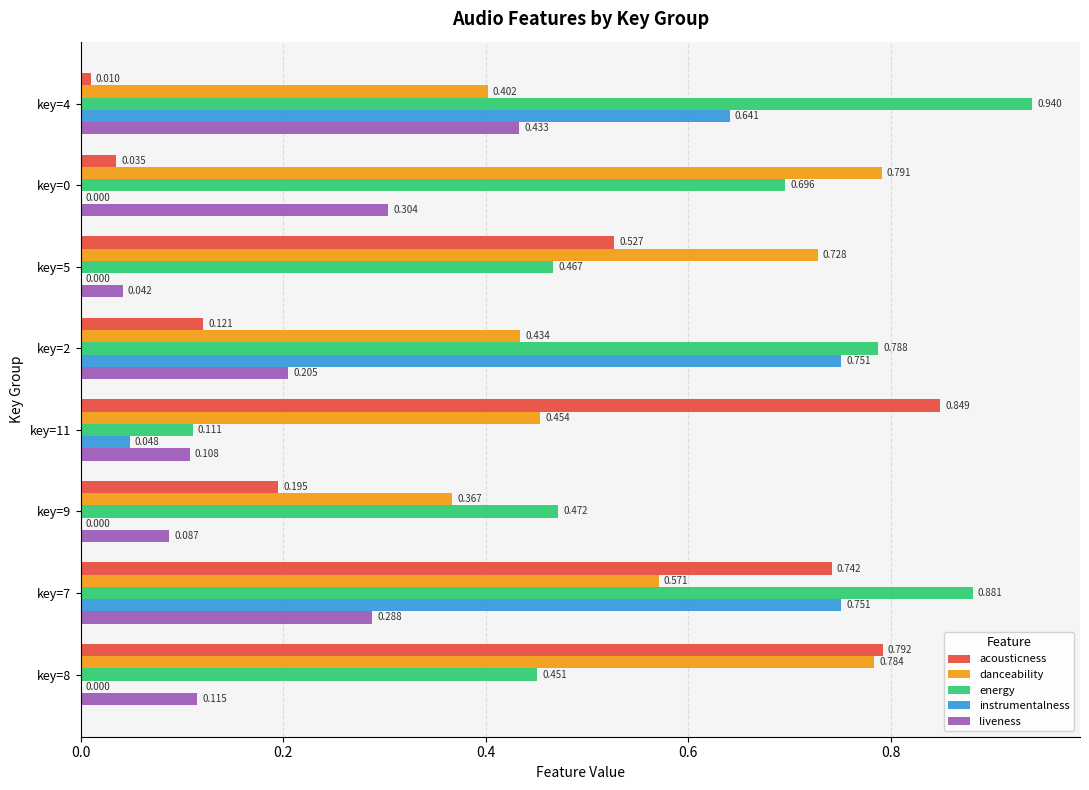

Is the value of instrumentalness at key=0 greater than the value of liveness at key=4?

No